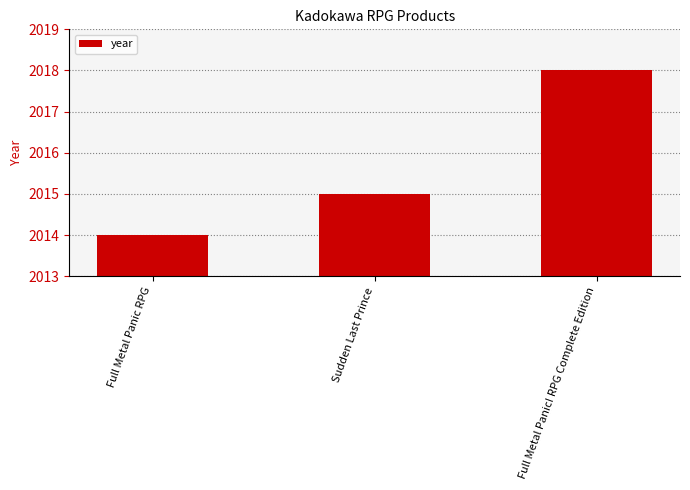

How many values are between 2014 and 2018?

3